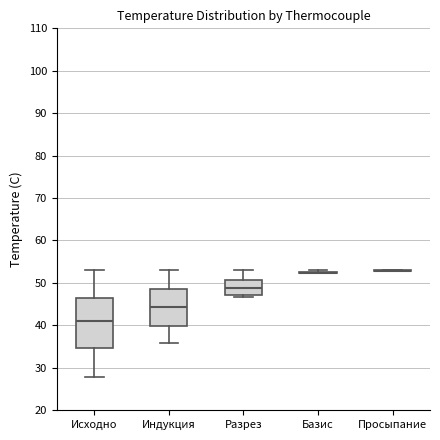

Reading left to right, transcribe this box plot: for each box, give where its median line is, the range the box spans, and where its two whiskers end, as read against the y-axis. The values are not printed on the chart, so give them approximately, as read against the axis.

Исходно: median 41, box 35 to 46, whiskers 28 to 53
Индукция: median 44, box 40 to 49, whiskers 36 to 53
Разрез: median 49, box 47 to 51, whiskers 47 (just below the box's lower edge) to 53
Базис: box collapsed to a line at 52, whiskers 52 to 53
Просыпание: box collapsed to a line at 53, whiskers 53 to 53